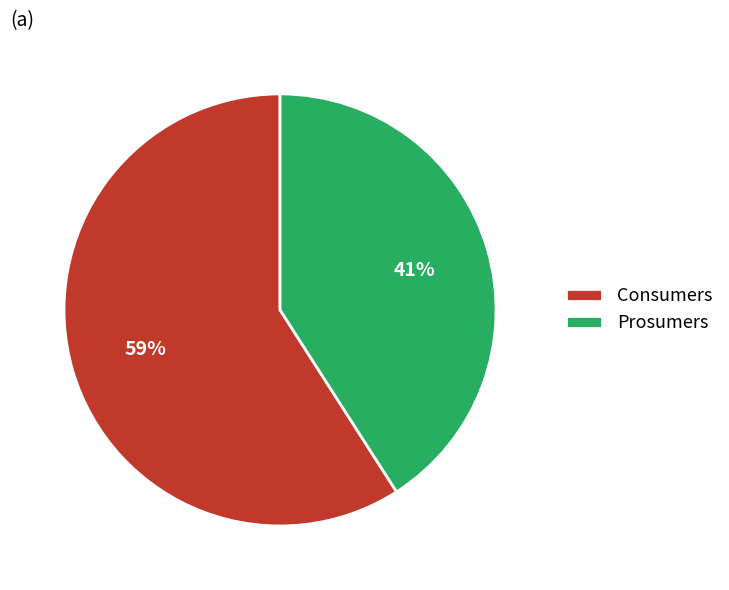

To the nearest percent, what is the combined percentage of Prosumers and Consumers?

100%